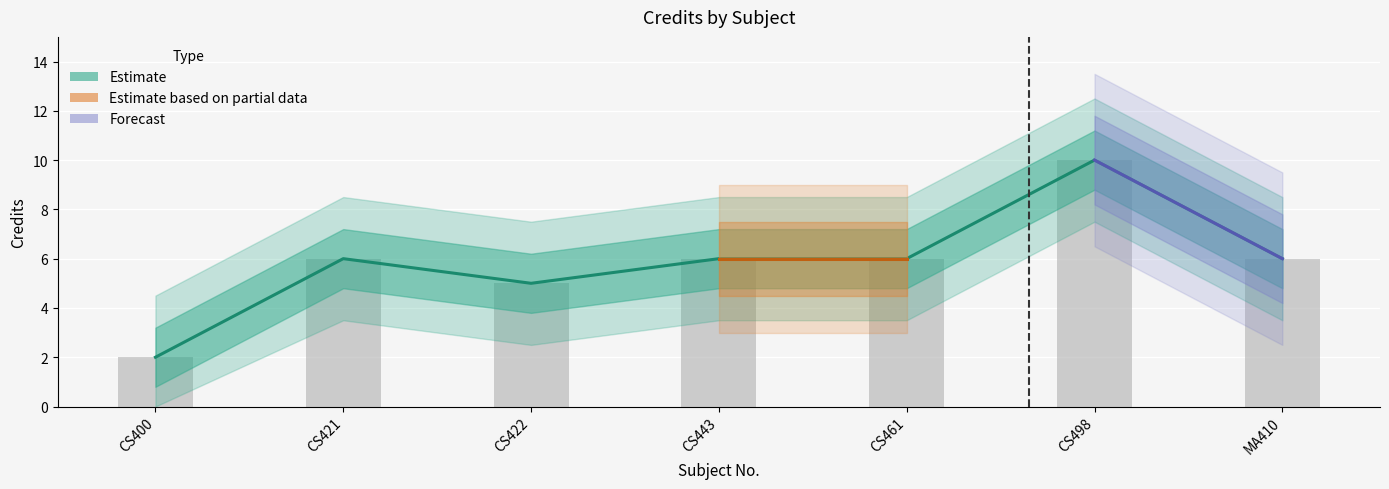

What position from the right is CS498?

2